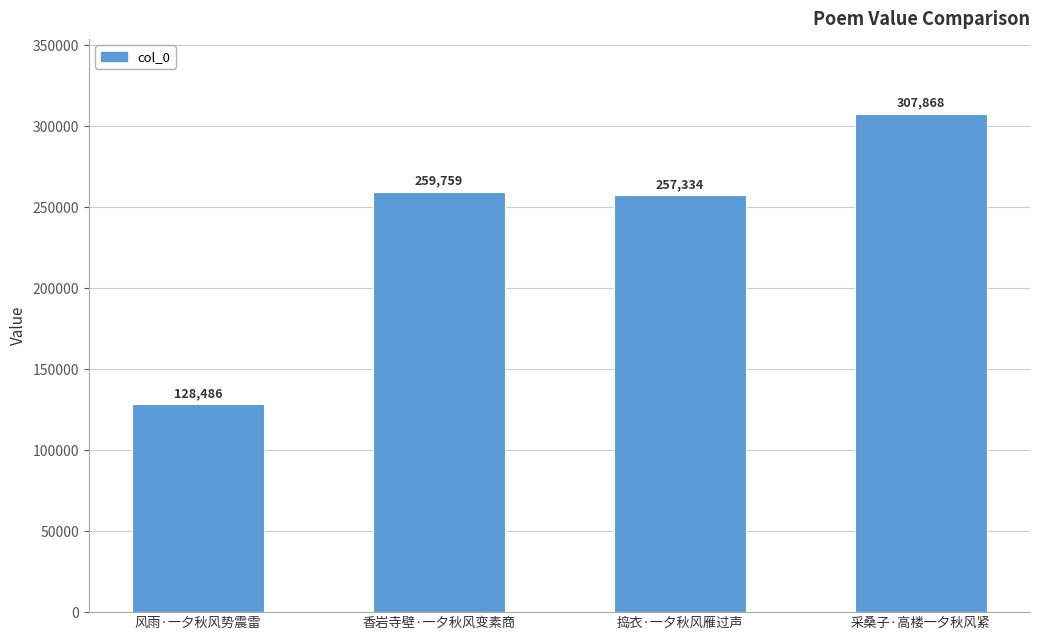

Reading right to left, extract all data points from this chart.

采桑子·高楼一夕秋风紧=307868	捣衣·一夕秋风雁过声=257334	香岩寺壁·一夕秋风变素商=259759	风雨·一夕秋风势震雷=128486